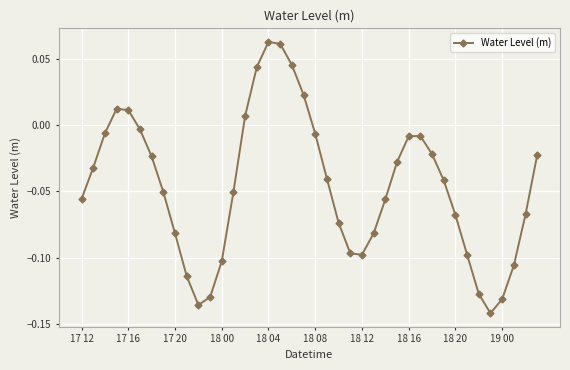

True or false: the data has more than 0 interior local peaks.

True